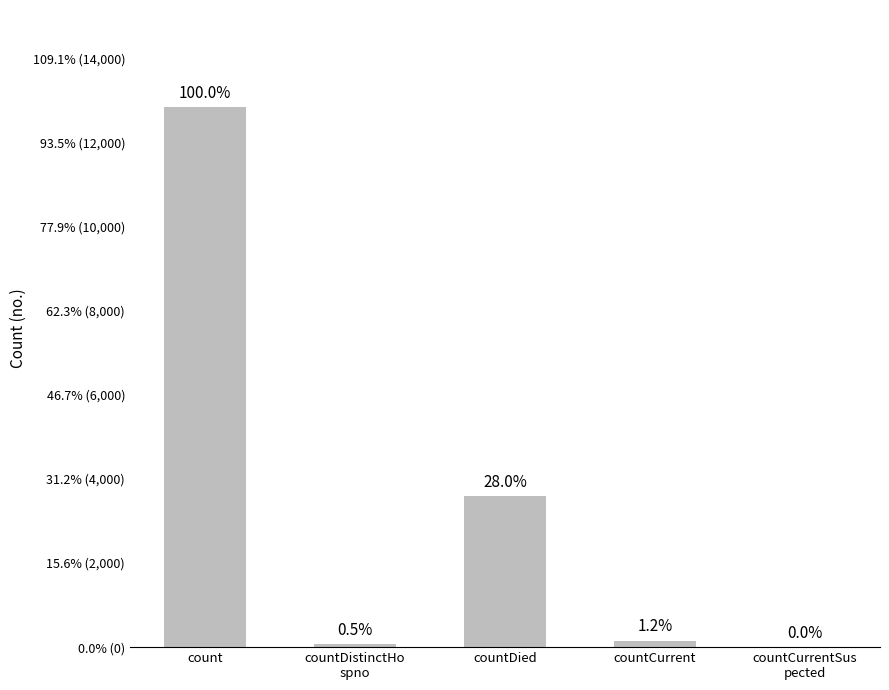

What is the label of the 5th bar from the right?

count